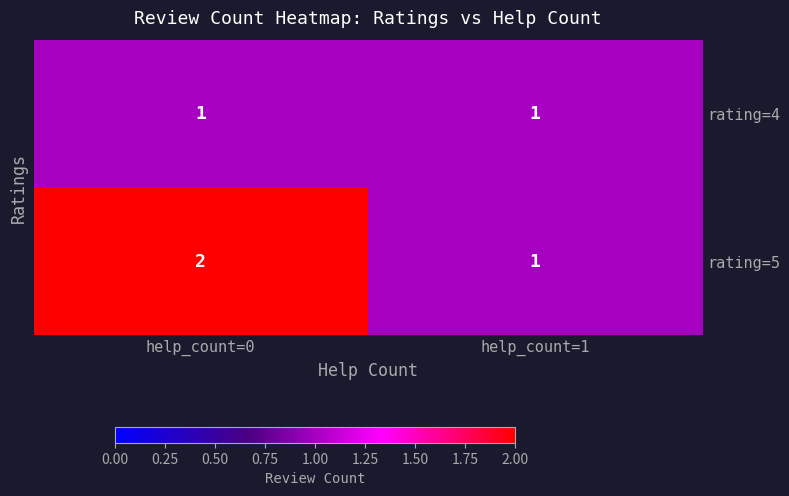

Which category has the highest value across all series?

help_count=0